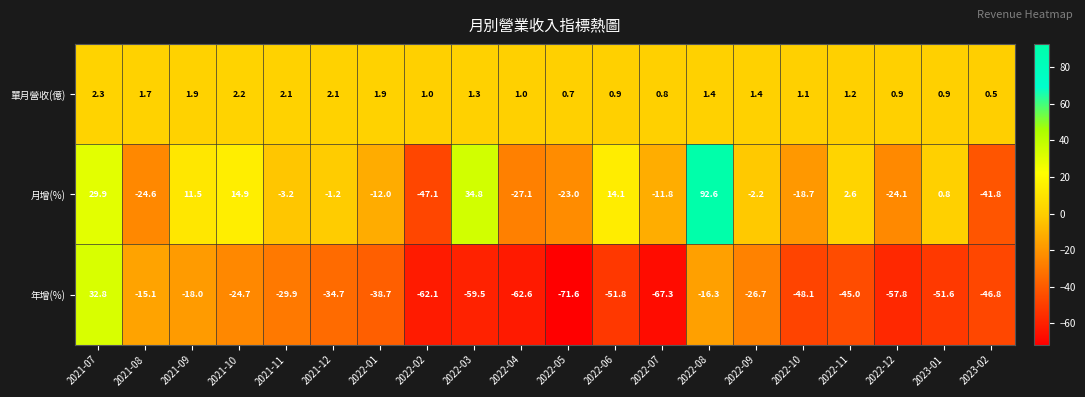

Rank the series at 2022-06 from highest to lowest value.

月增(%), 單月營收(億), 年增(%)